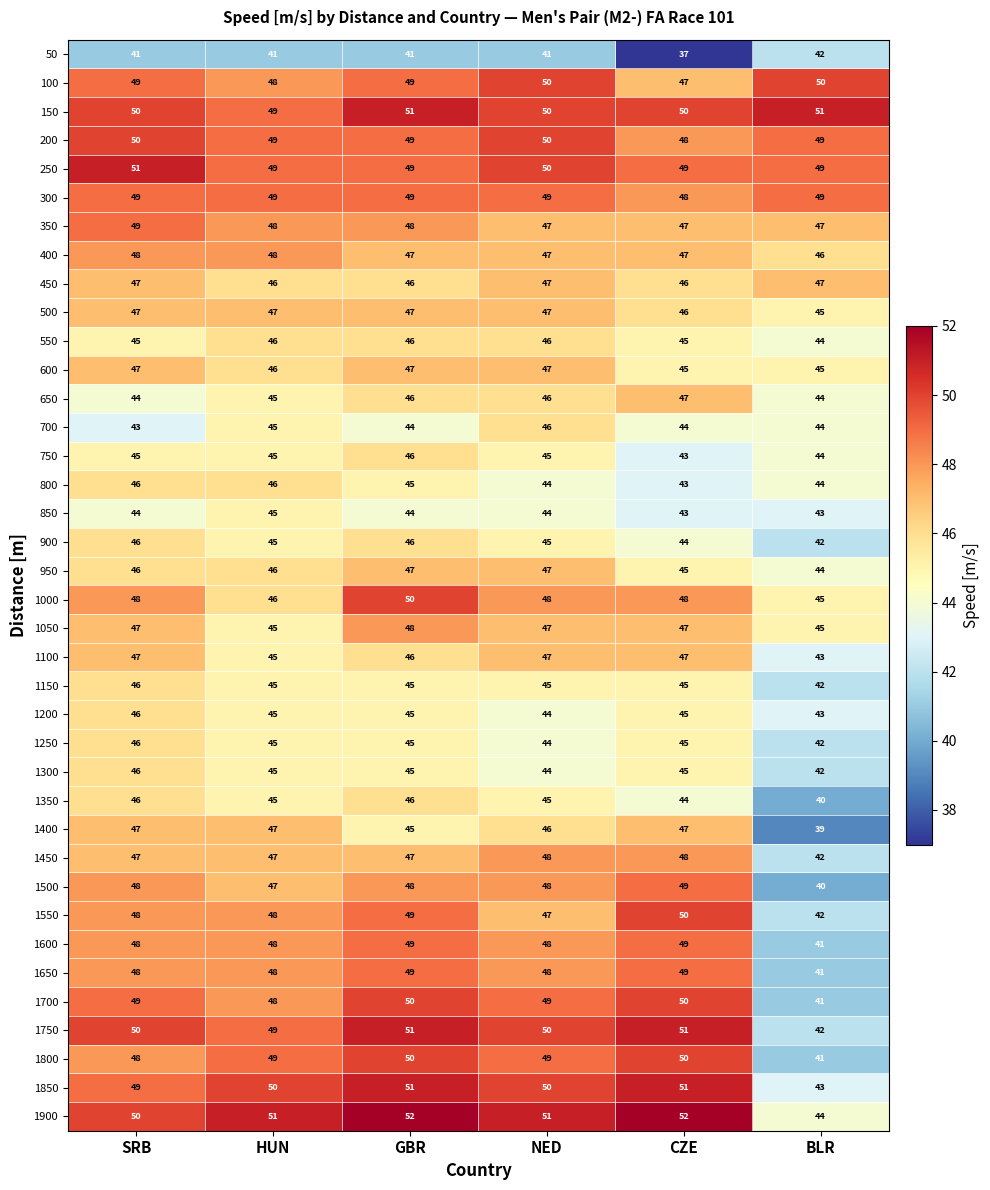

What value does the 500 series have at GBR?

47